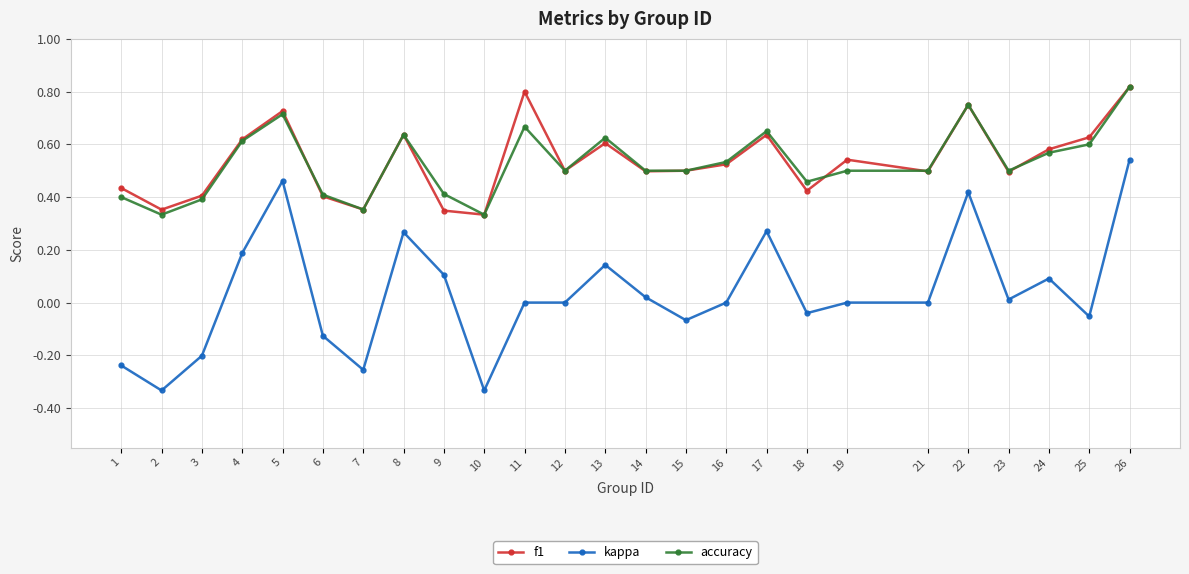

True or false: kappa and f1 cross at least once.

False